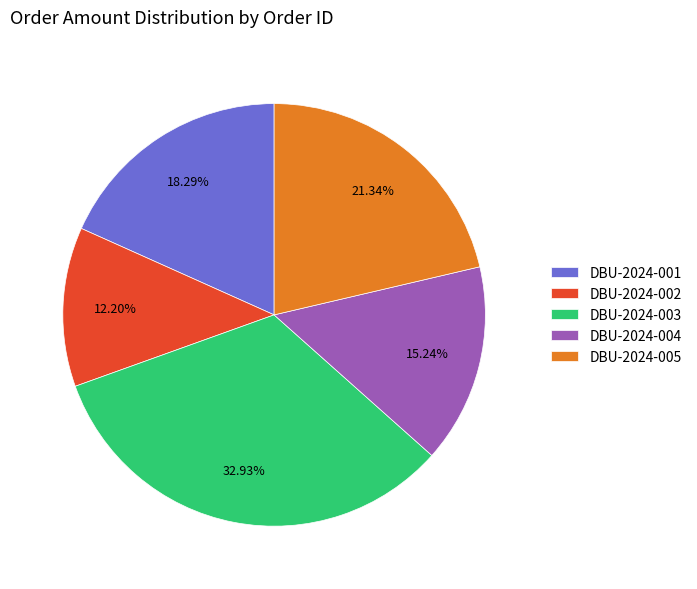

Between DBU-2024-005 and DBU-2024-001, which is larger?

DBU-2024-005